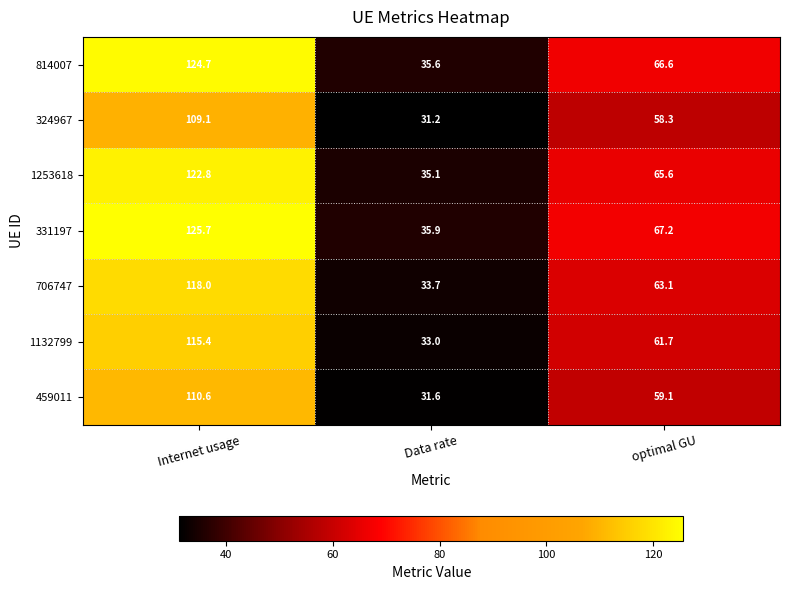

Which series has the largest total across all categories?

331197